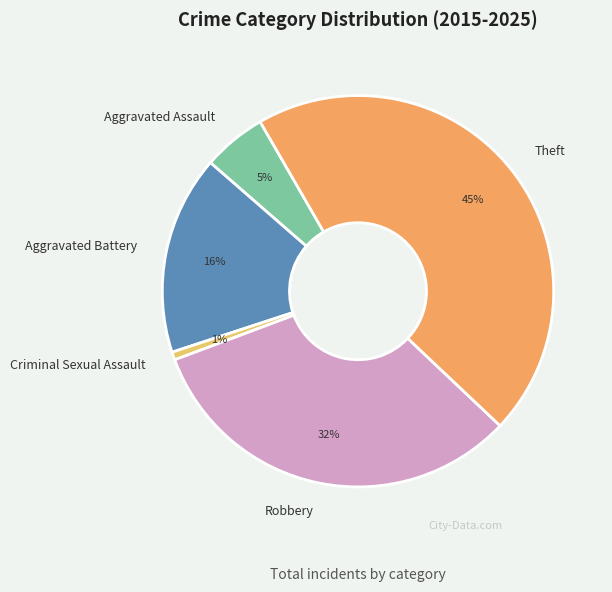

To the nearest percent, what is the average slice percentage?

20%